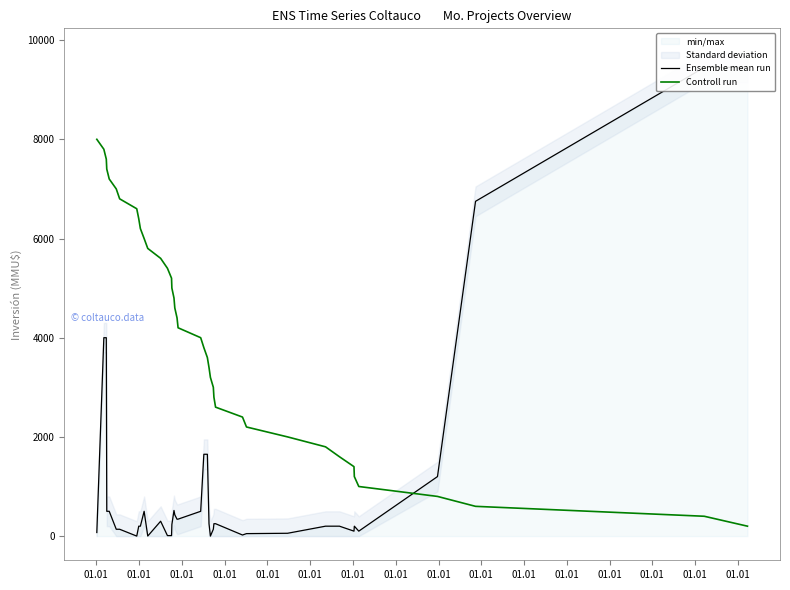

At which label is Ensemble mean run closest to 4725?

01.01